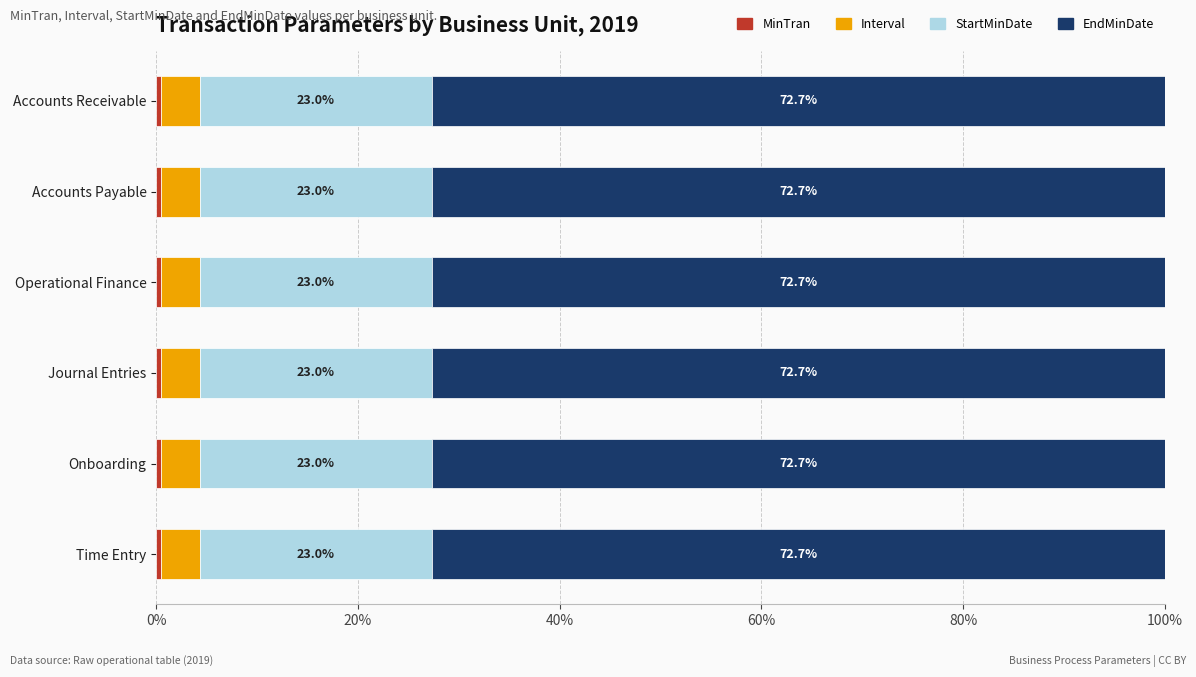

How many distinct data groups are displayed?

4